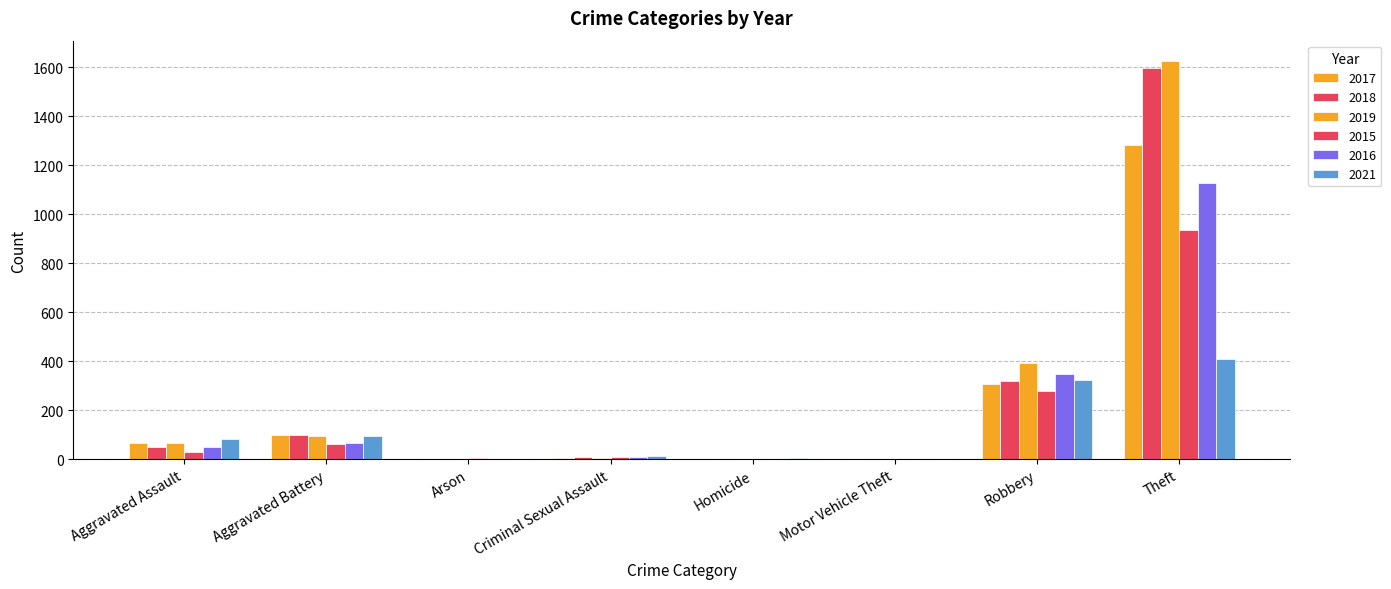

How many distinct data groups are displayed?

6